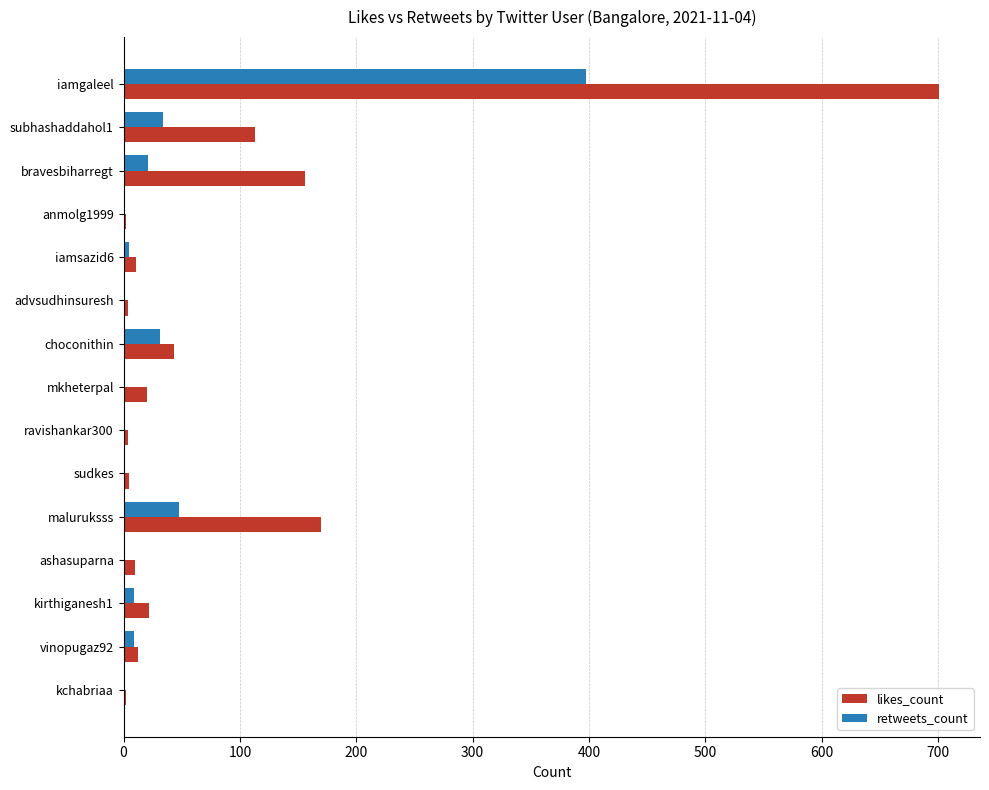

What is the greatest value displayed?

701